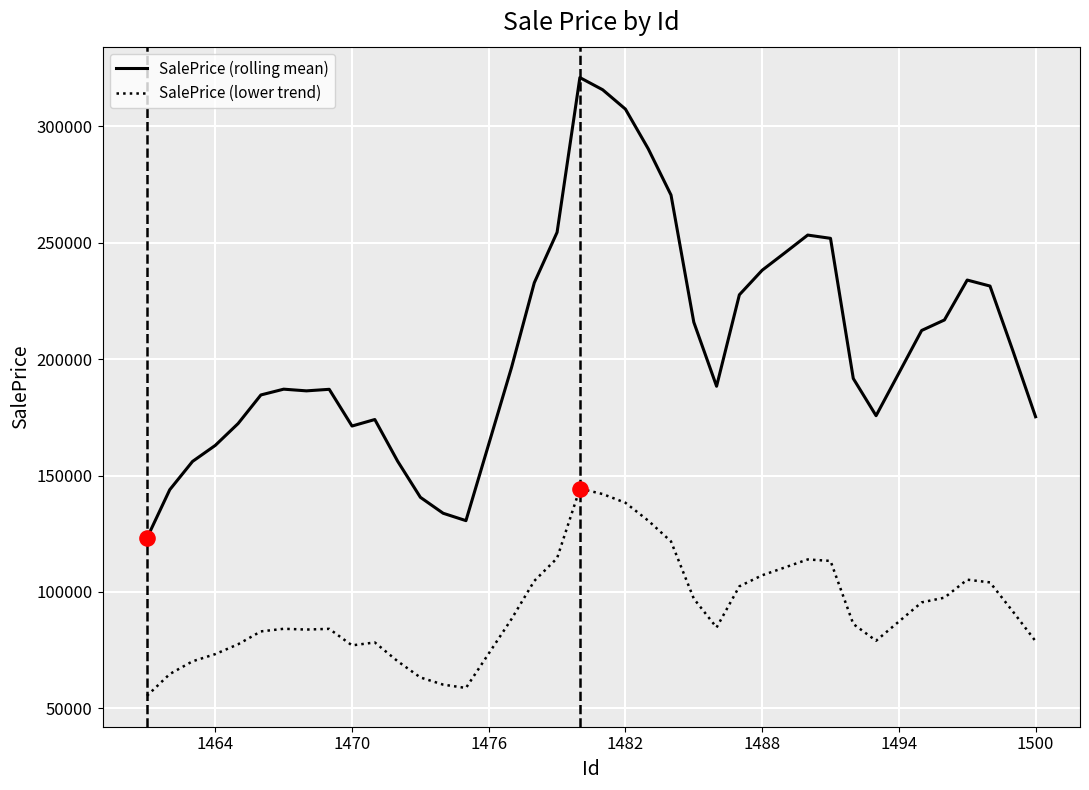

What is the lowest value of the SalePrice (lower trend) series?

55414.6